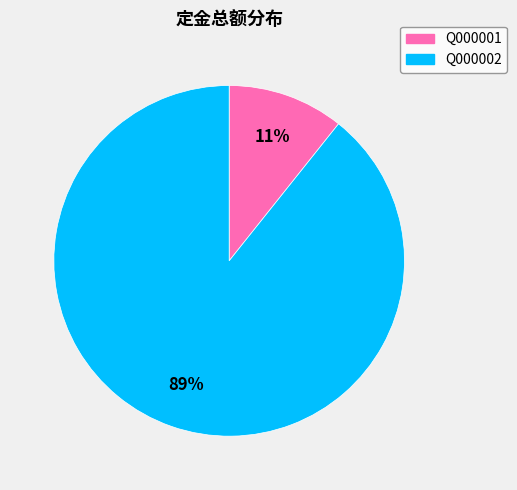

How many slices are in this pie chart?

2